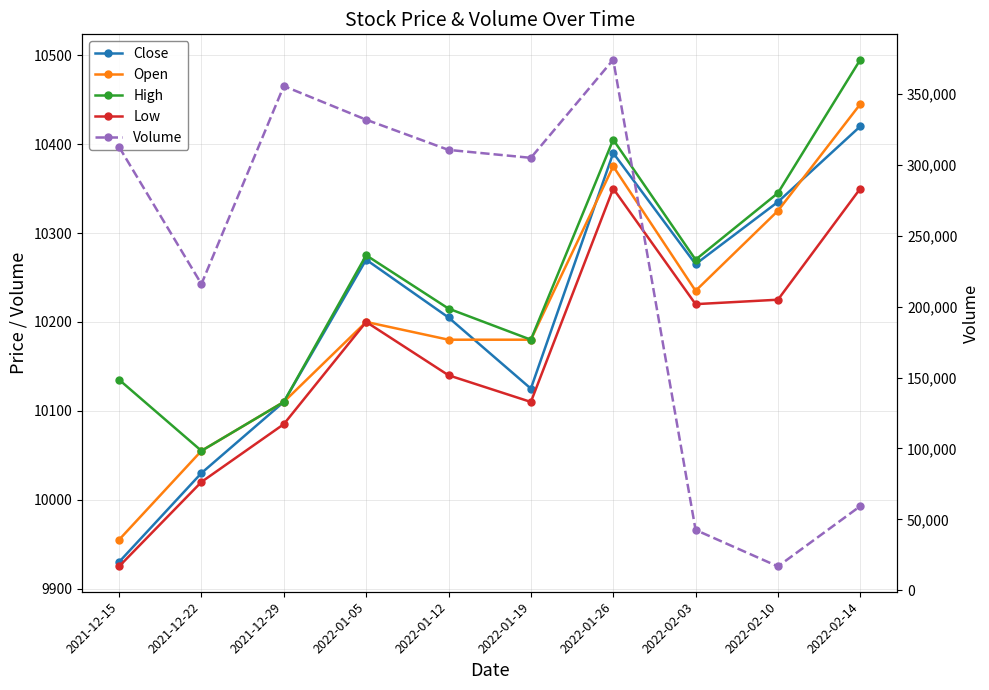

What are all the series names shown in the legend?

Close, Open, High, Low, Volume